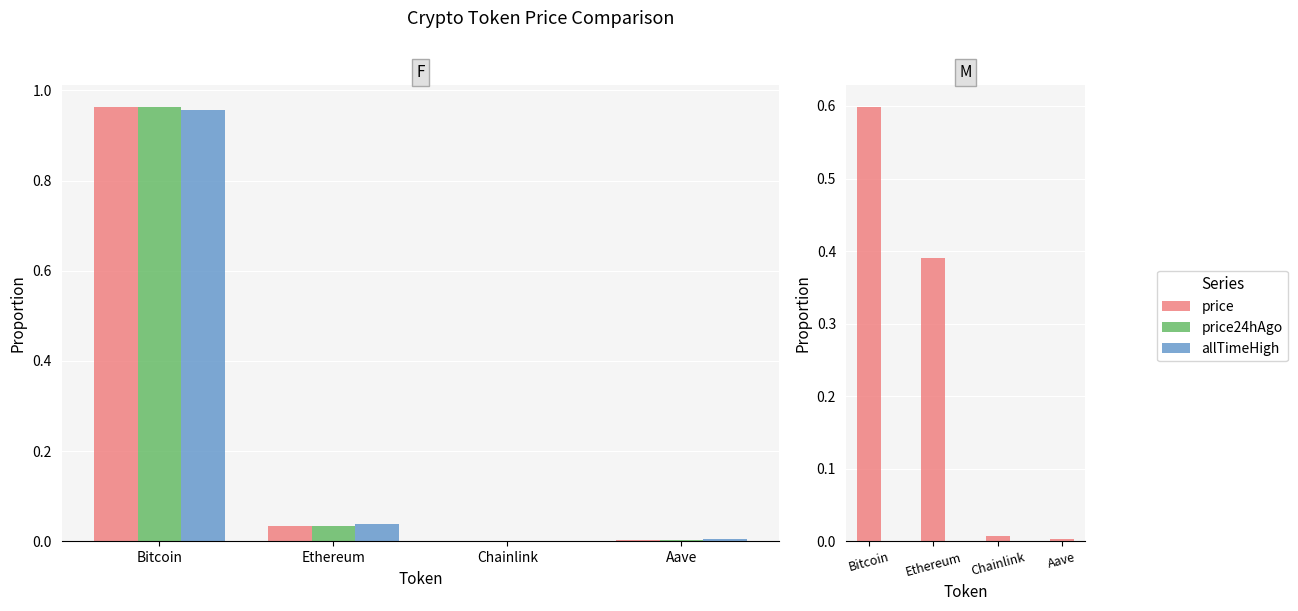

How many groups of bars are there?

4